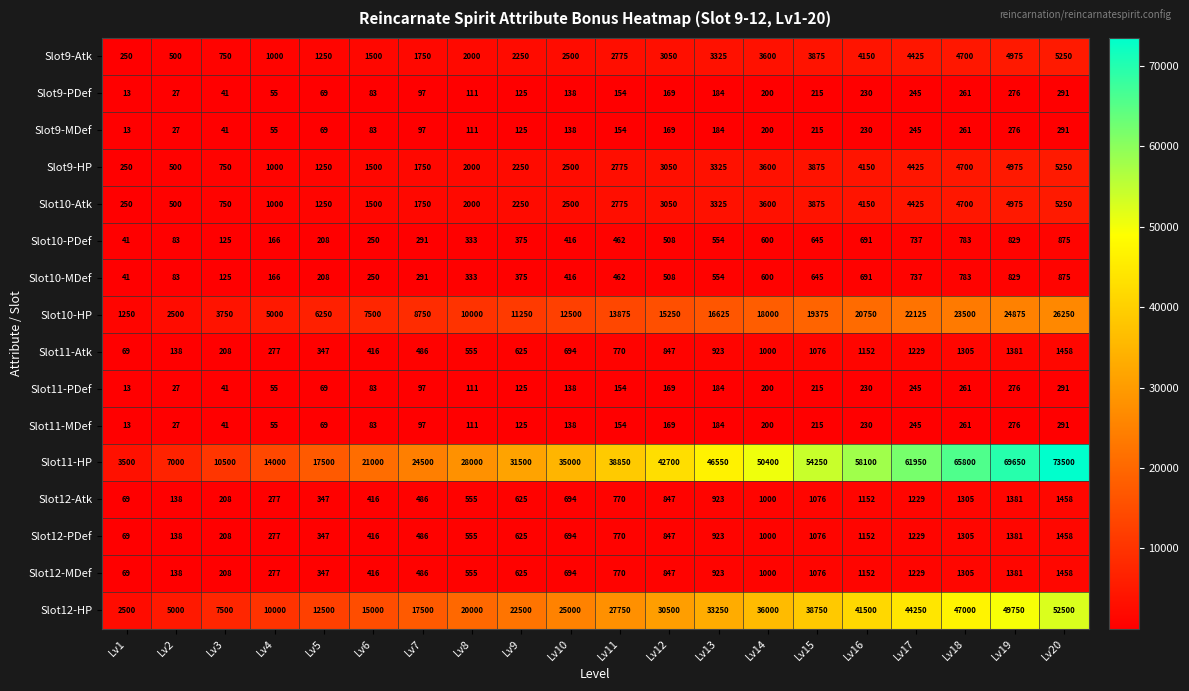

The Slot12-HP series shows 7500 at Lv3. True or false?

True